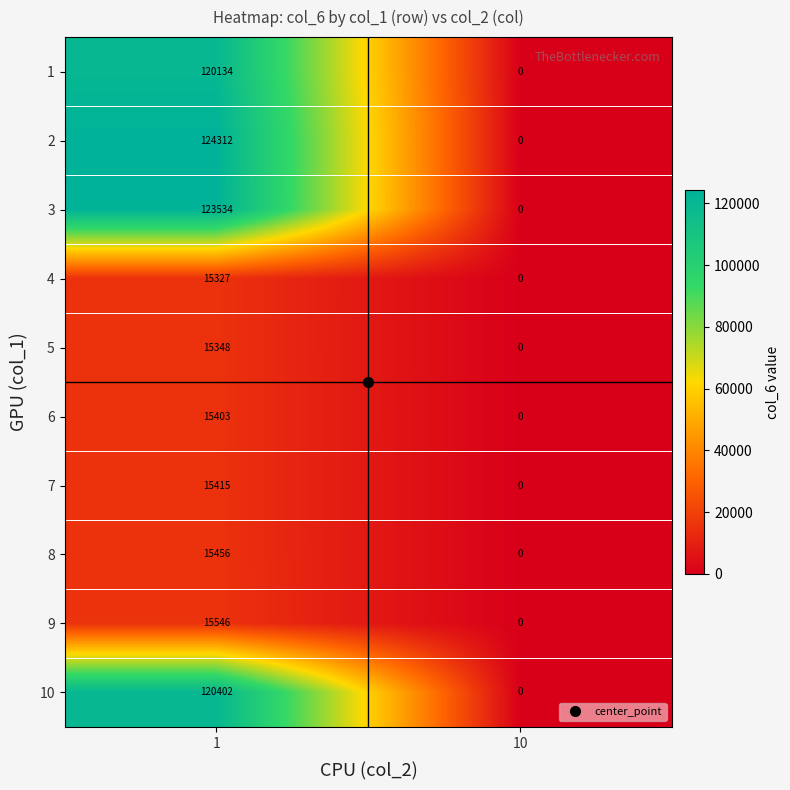

The 1 series shows 45446 at 10. True or false?

False